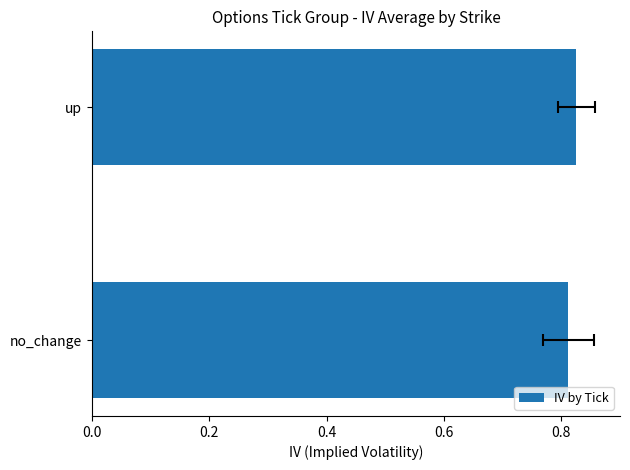

How many values are between 0 and 1?

2